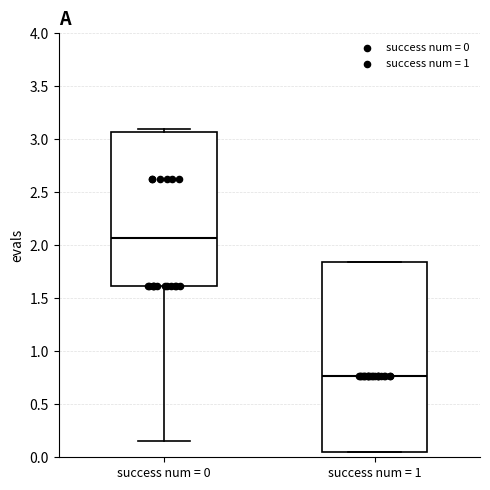

Where is the upper edge of the box for success num = 0 on the y-axis? The values are not printed on the chart, so give them approximately, as read against the axis.

3.05